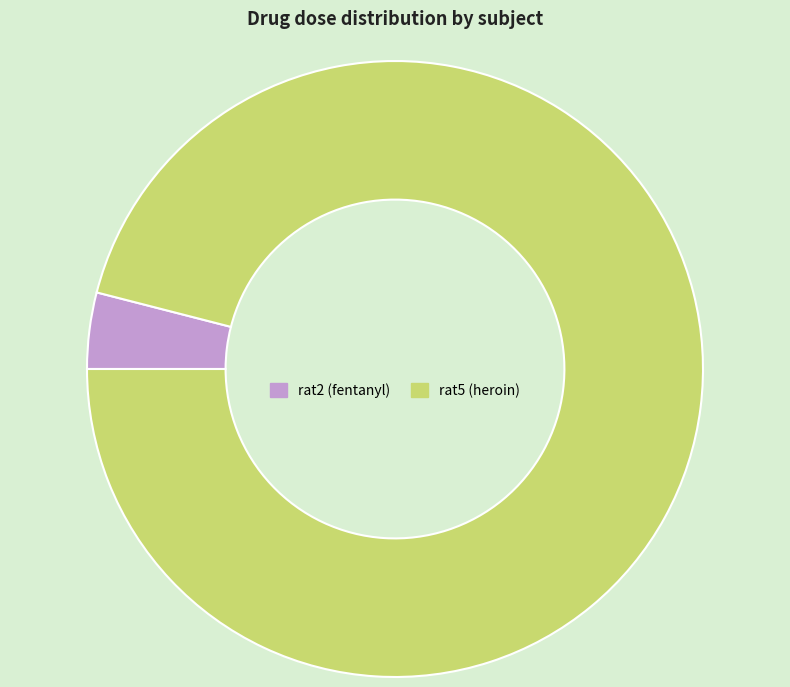

Is there a majority slice in this chart?

Yes